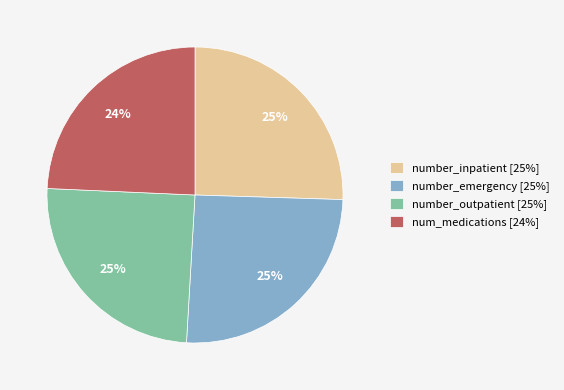

Is it true that num_medications [24%] is 24% of the pie?

True